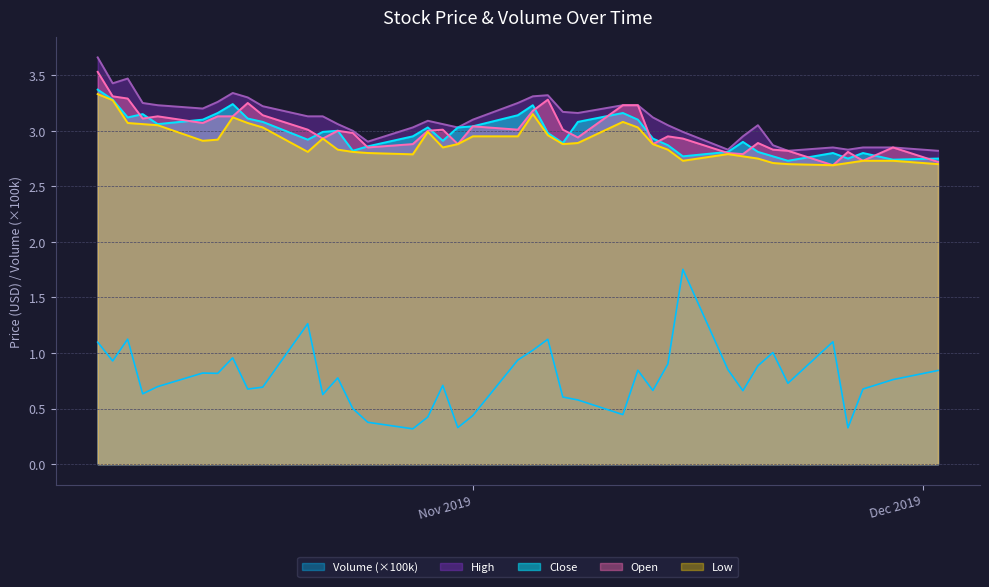

Which series has the largest range (max minus min)?

Volume (×100k)